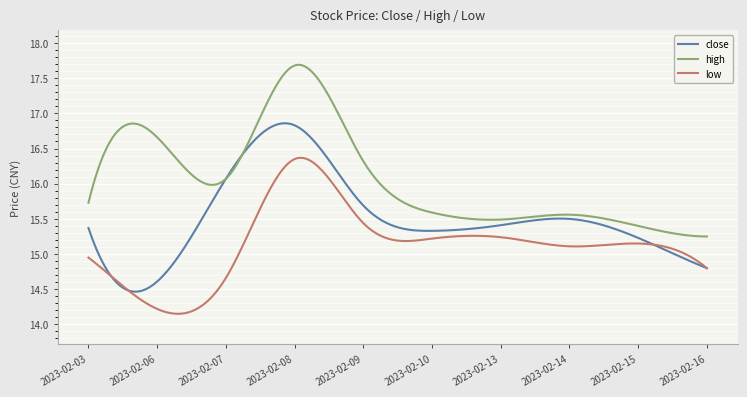

True or false: high and low cross at least once.

False